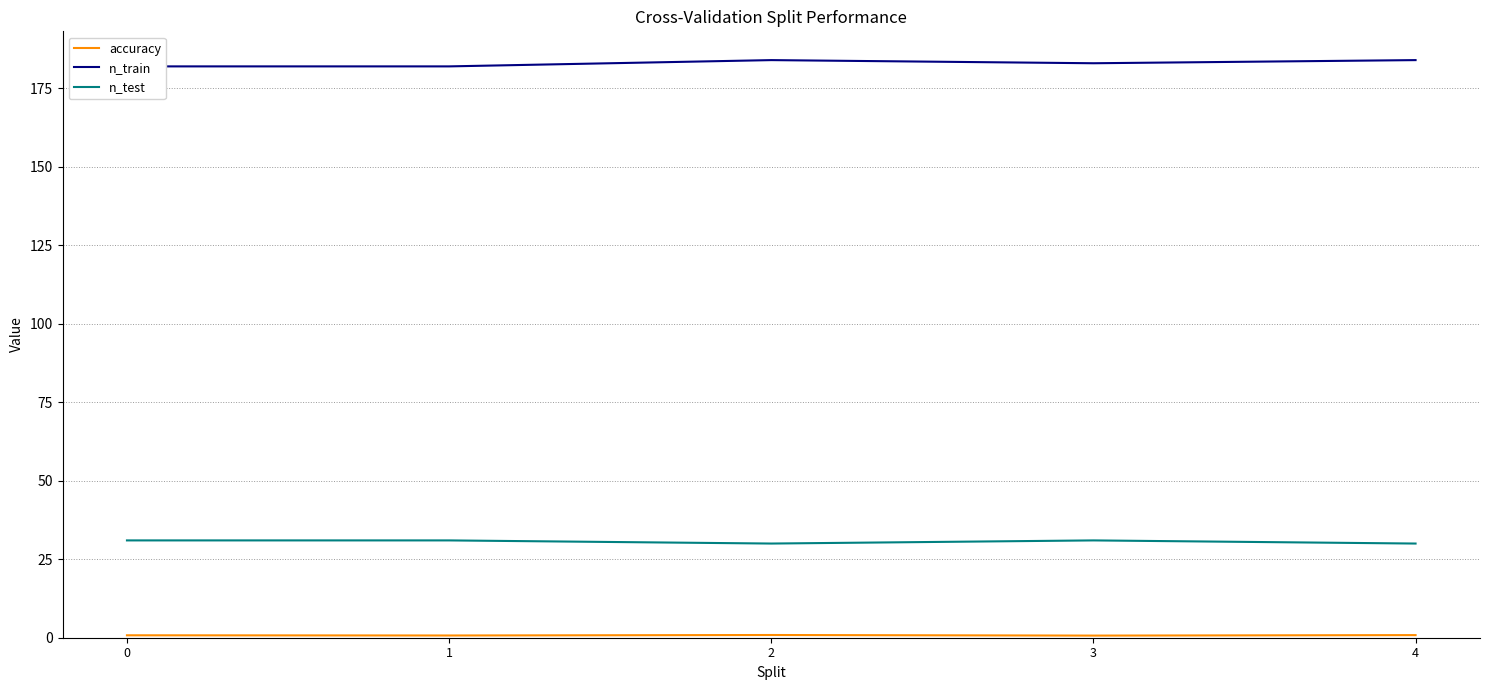

True or false: accuracy and n_train intersect in this chart.

False